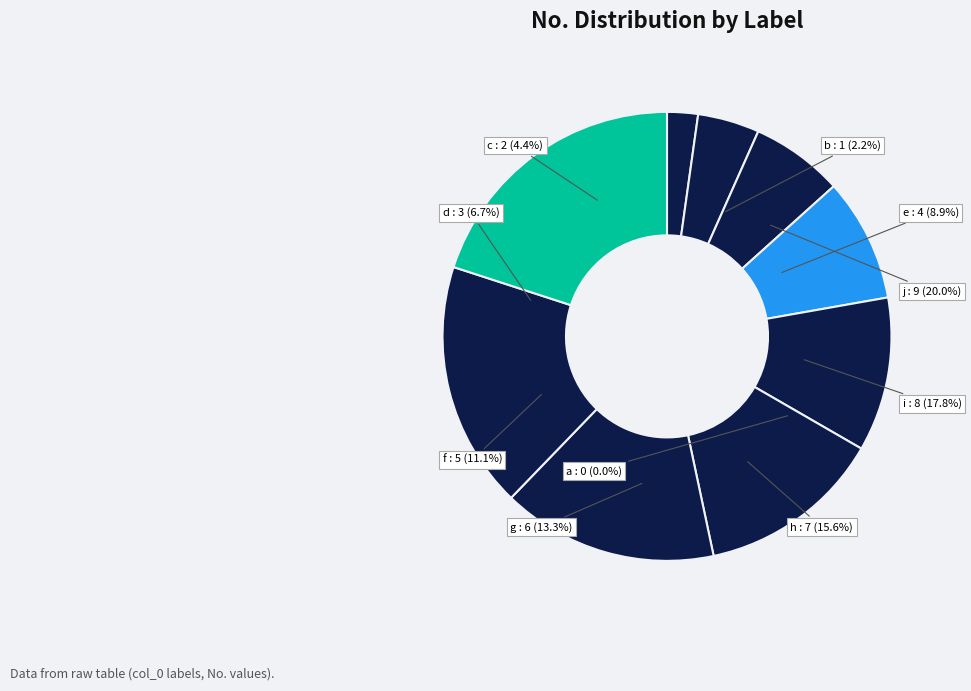

Rank the categories by value from highest to lowest.

j, i, h, g, f, e, d, c, b, a